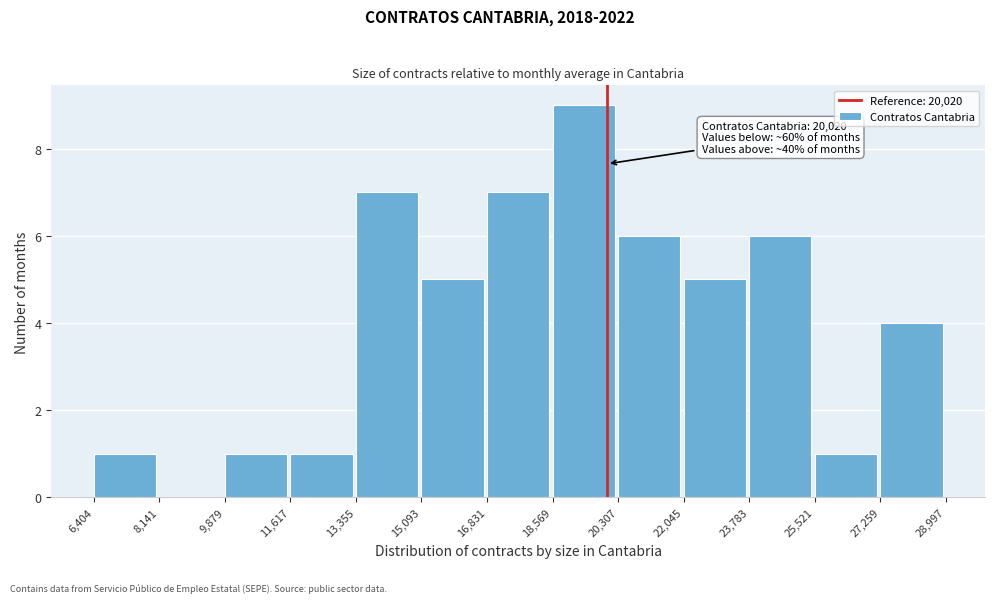

Which range on the x-axis has the tallest bar?

18,569 to 20,307